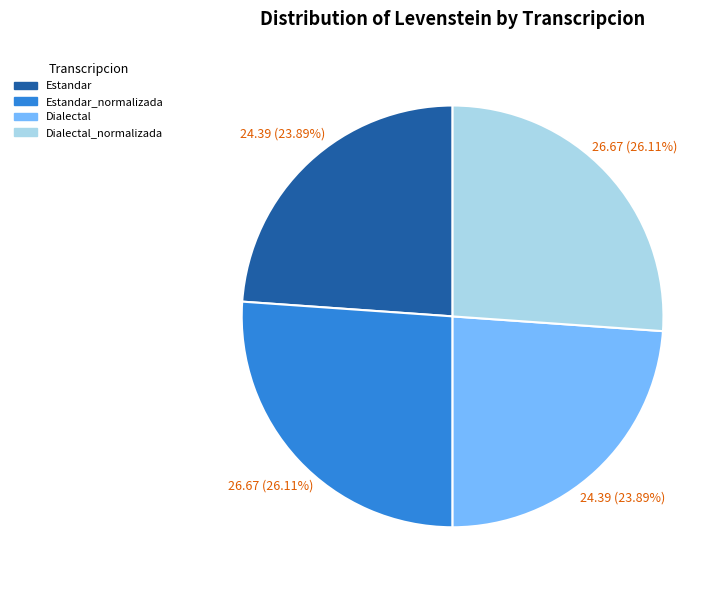

Which has a higher value, Estandar or Dialectal_normalizada?

Dialectal_normalizada